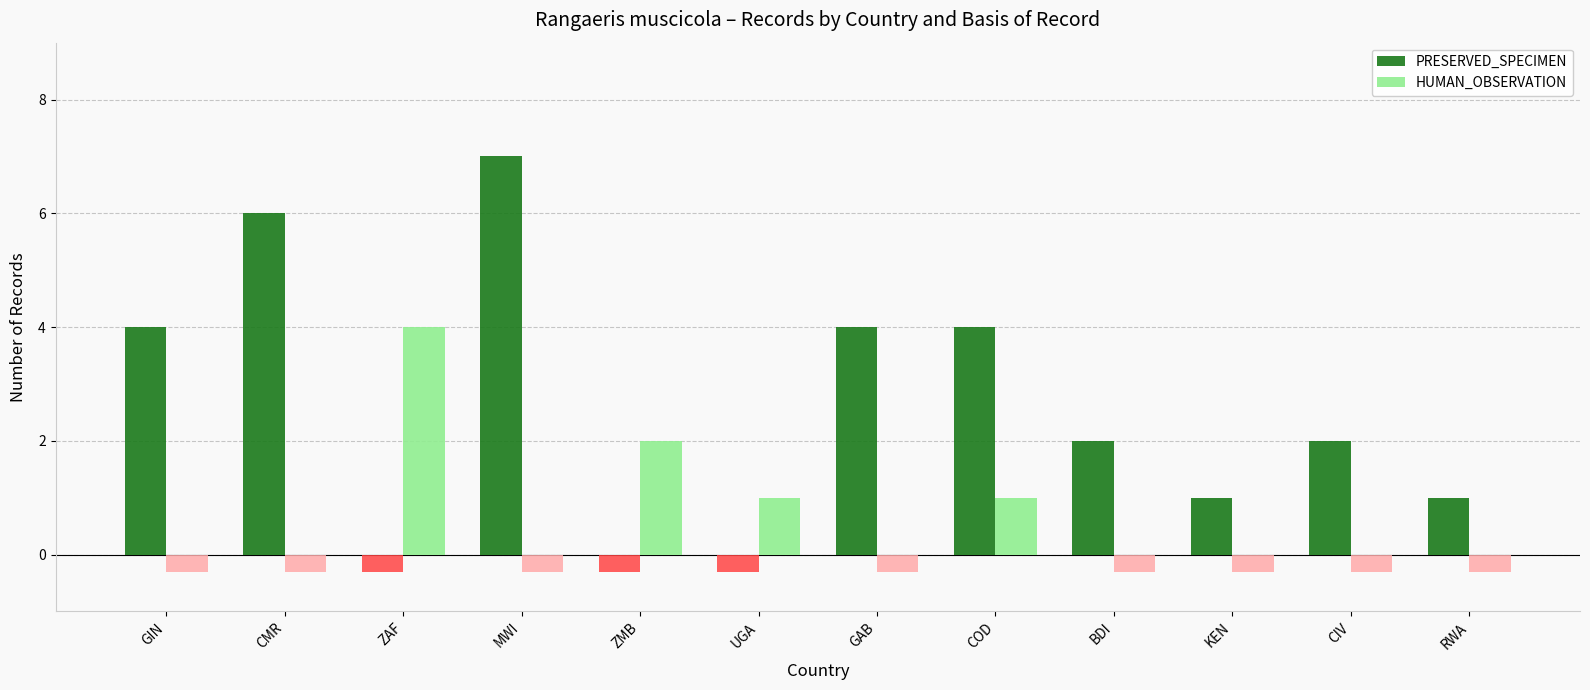

Is the value of PRESERVED_SPECIMEN at GAB greater than the value of HUMAN_OBSERVATION at RWA?

Yes